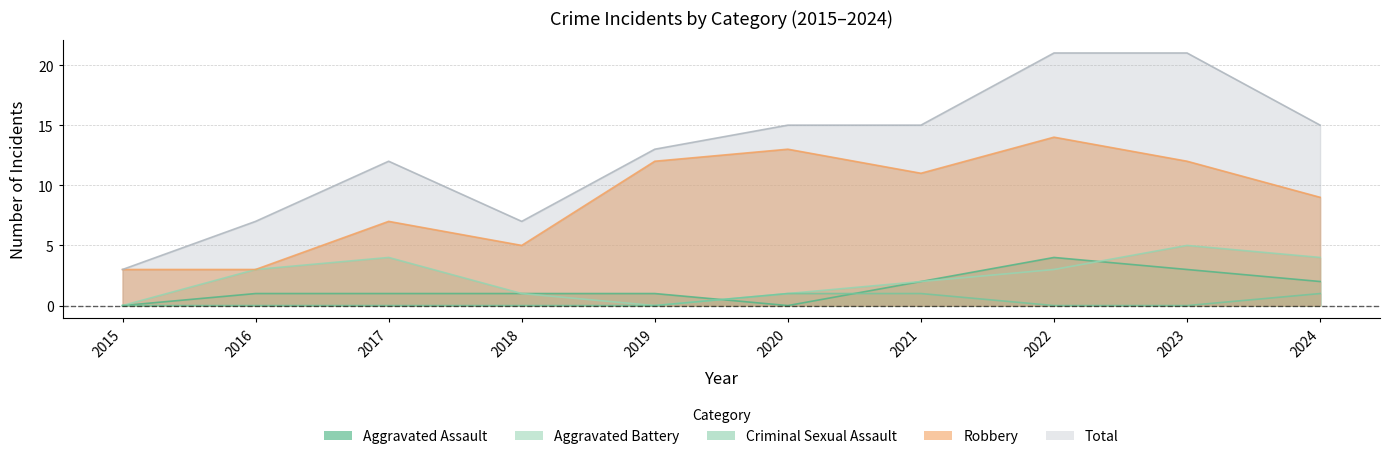

What is the difference between the Aggravated Assault values at 2018 and 2015?

1